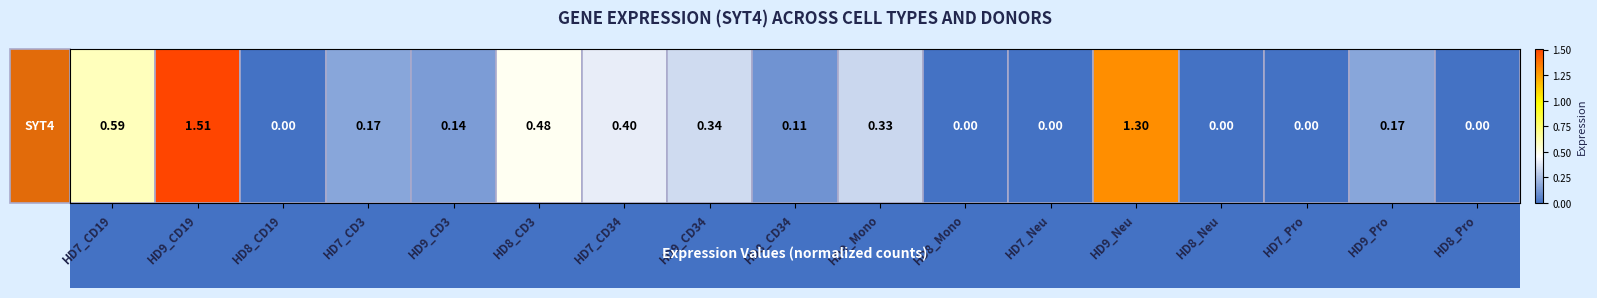

What is the difference between the maximum and second lowest values?

1.5